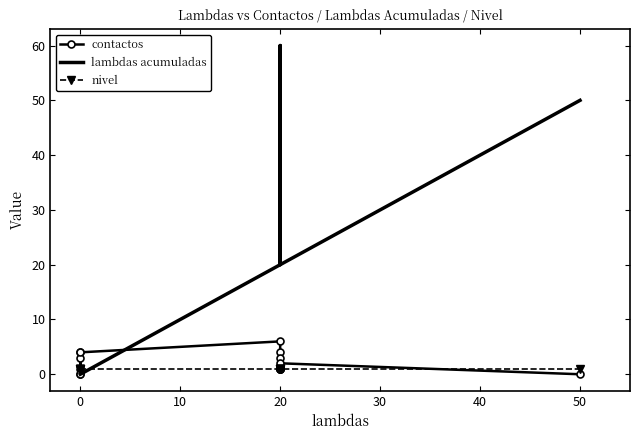

What is the sum of the nivel values at 20 and 0?

2